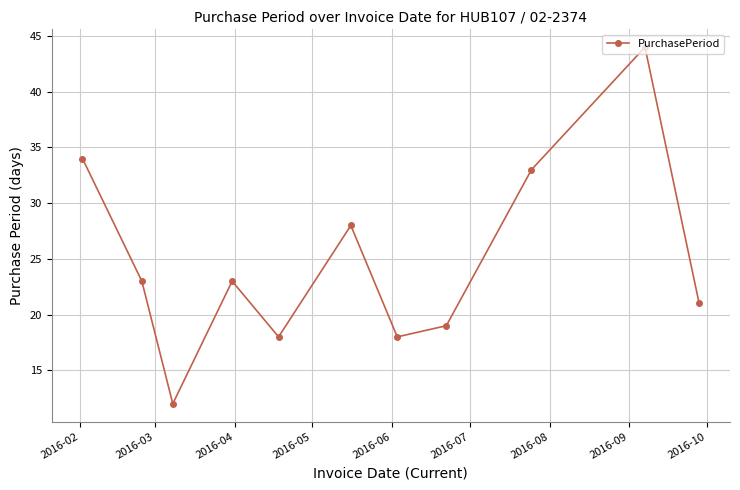

Does the chart display data point markers on the line(s)?

Yes